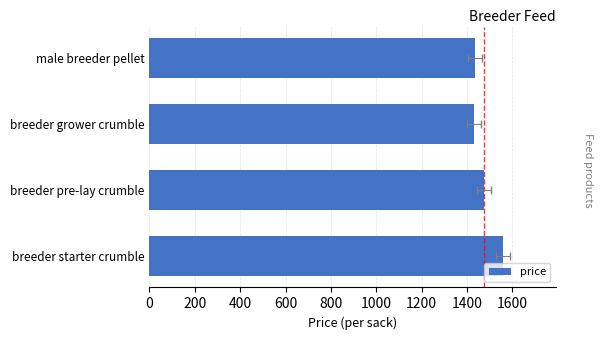

Reading left to right, transcribe all the data shown in this chart.

1558.5	1475.0	1431.5	1435.5